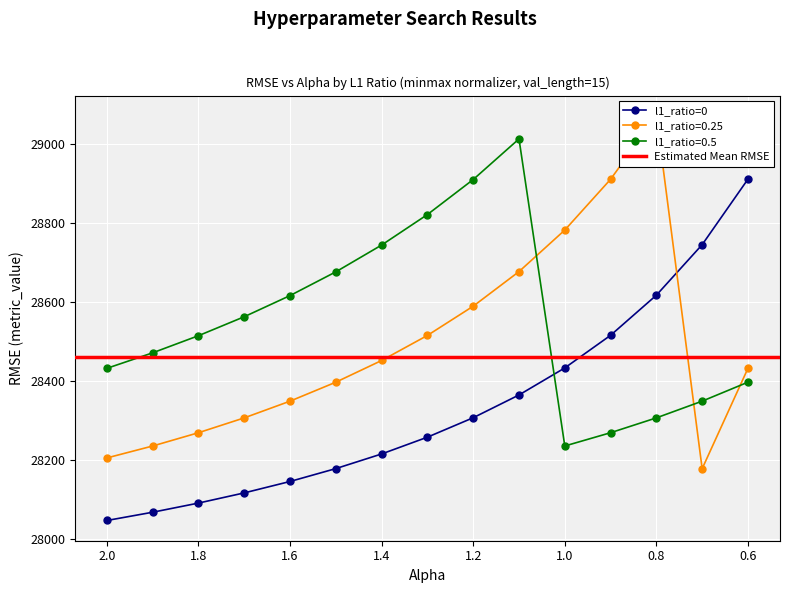

Which has a higher value, 0.4 or 0.6?

0.6